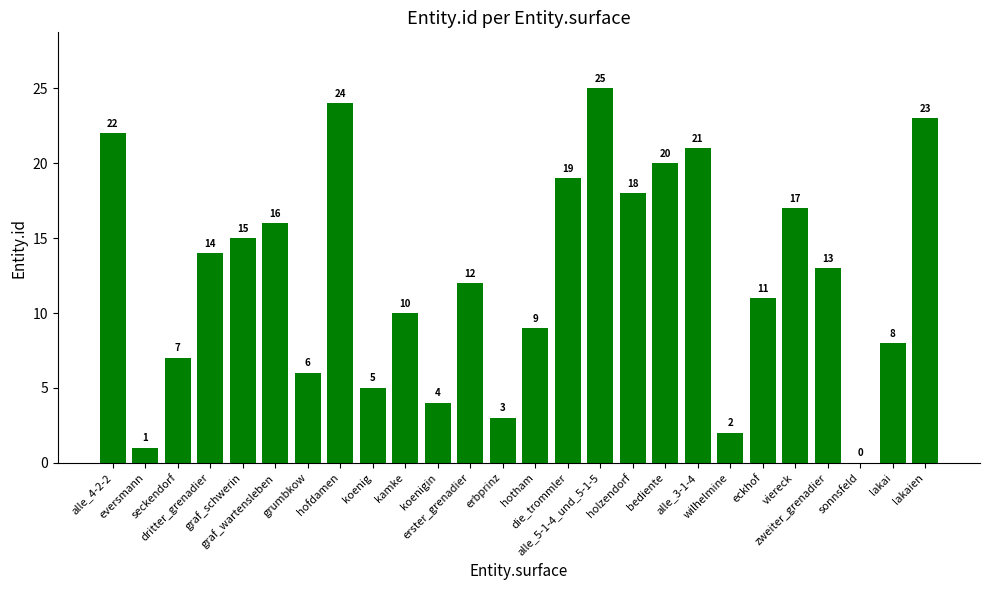

What is the sum of all values?

325